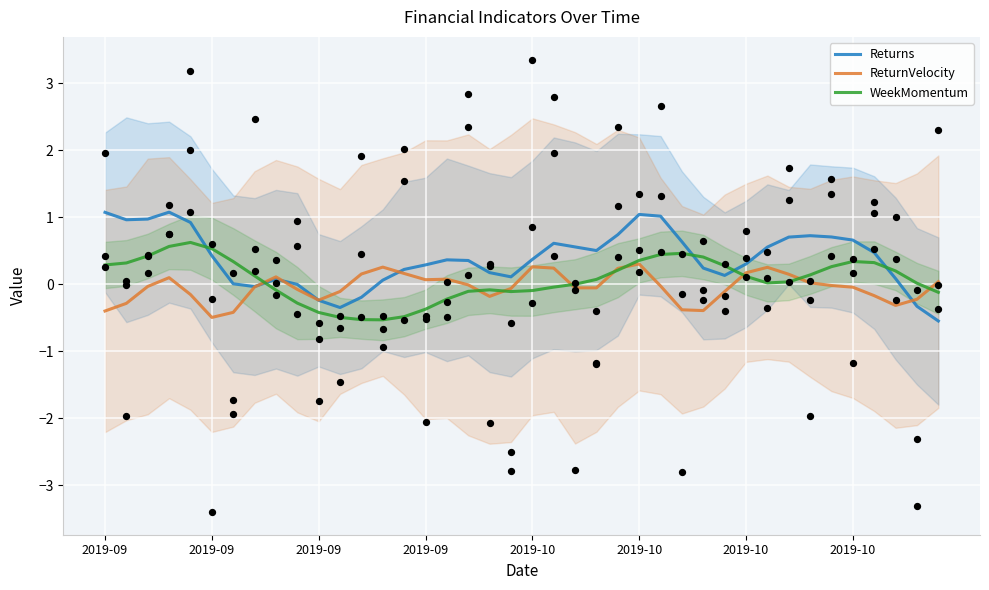

Is the value of ReturnVelocity at 23 greater than the value of WeekMomentum at 32?

No